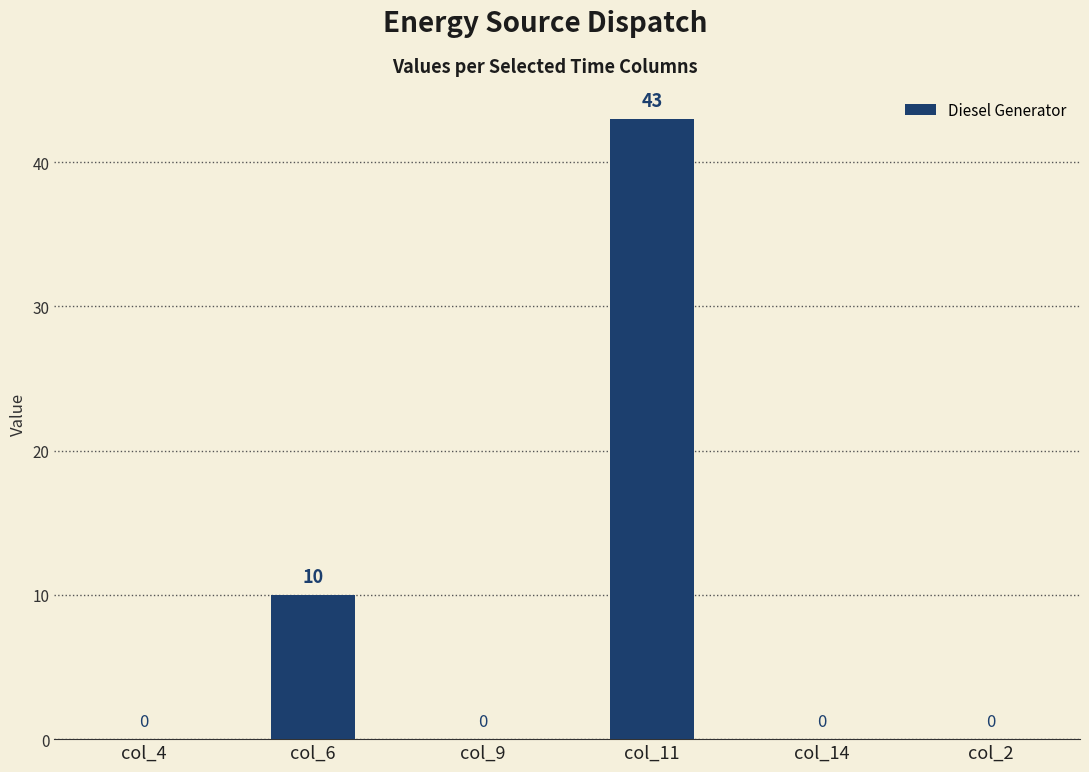

The value at col_14 is 0. True or false?

True